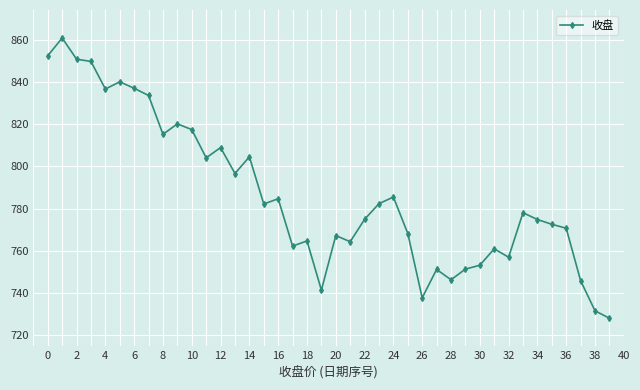

True or false: the data has more than 1 interior local peaks.

True